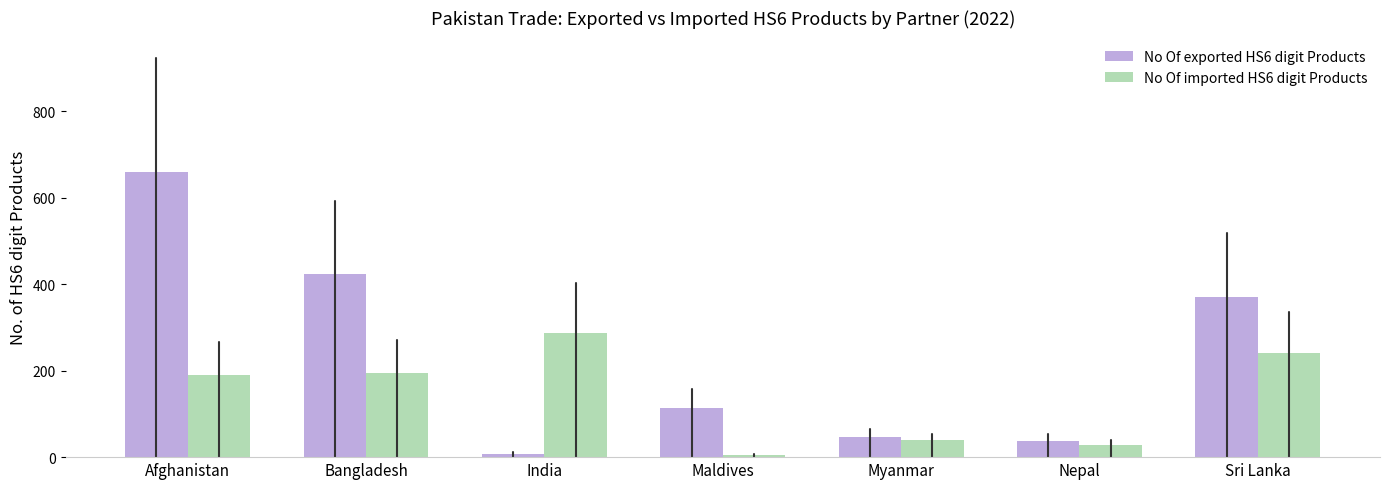

Reading right to left, list all the values displayed in this chart.

No Of exported HS6 digit Products: 371	38	47	113	8	423	660
No Of imported HS6 digit Products: 240	29	39	5	288	194	190